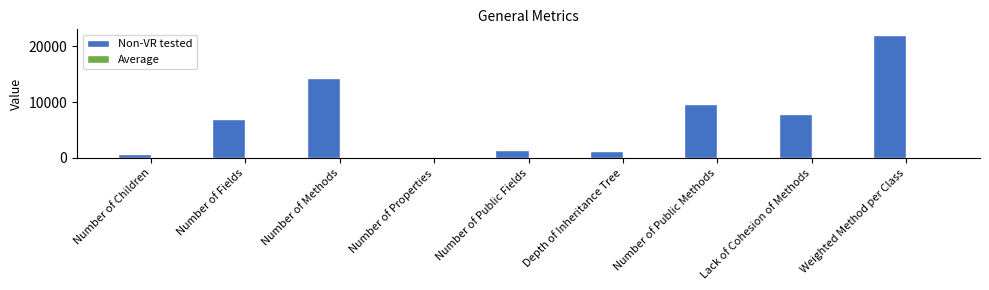

What is the maximum value shown in the chart?

21959.0